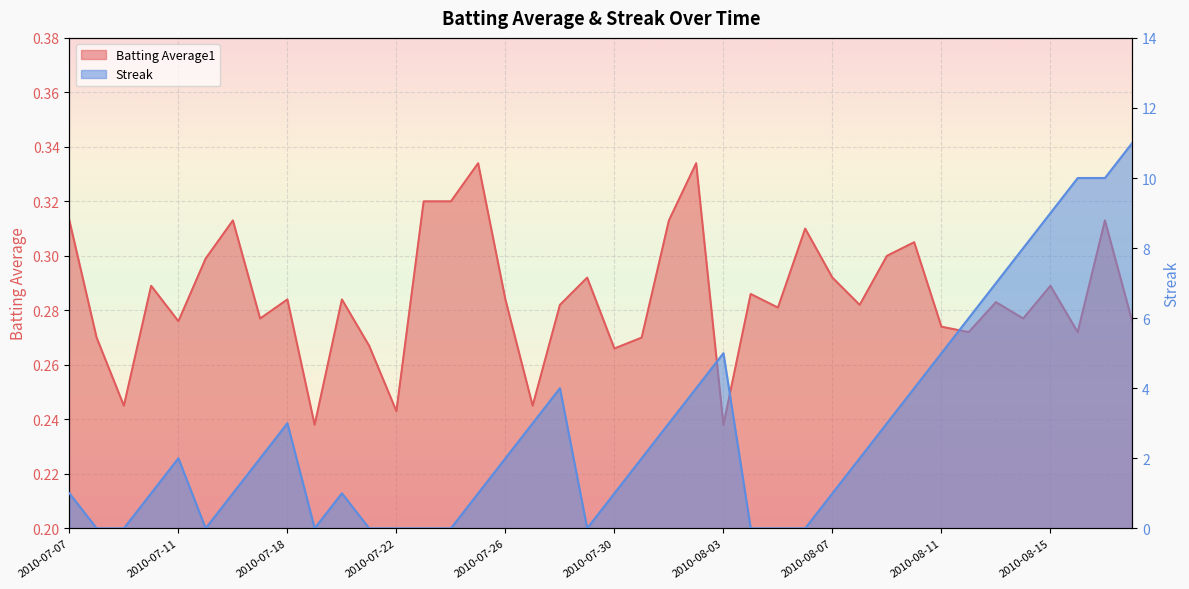

Reading left to right, extract all data points from this chart.

Batting Average1: 0.3	0.3	0.2	0.3	0.3	0.3	0.3	0.3	0.3	0.2	0.3	0.3	0.2	0.3	0.3	0.3	0.3	0.2	0.3	0.3	0.3	0.3	0.3	0.3	0.2	0.3	0.3	0.3	0.3	0.3	0.3	0.3	0.3	0.3	0.3	0.3	0.3	0.3	0.3	0.3
Streak: 1.0	0.0	0.0	1.0	2.0	0.0	1.0	2.0	3.0	0.0	1.0	0.0	0.0	0.0	0.0	1.0	2.0	3.0	4.0	0.0	1.0	2.0	3.0	4.0	5.0	0.0	0.0	0.0	1.0	2.0	3.0	4.0	5.0	6.0	7.0	8.0	9.0	10.0	10.0	11.0